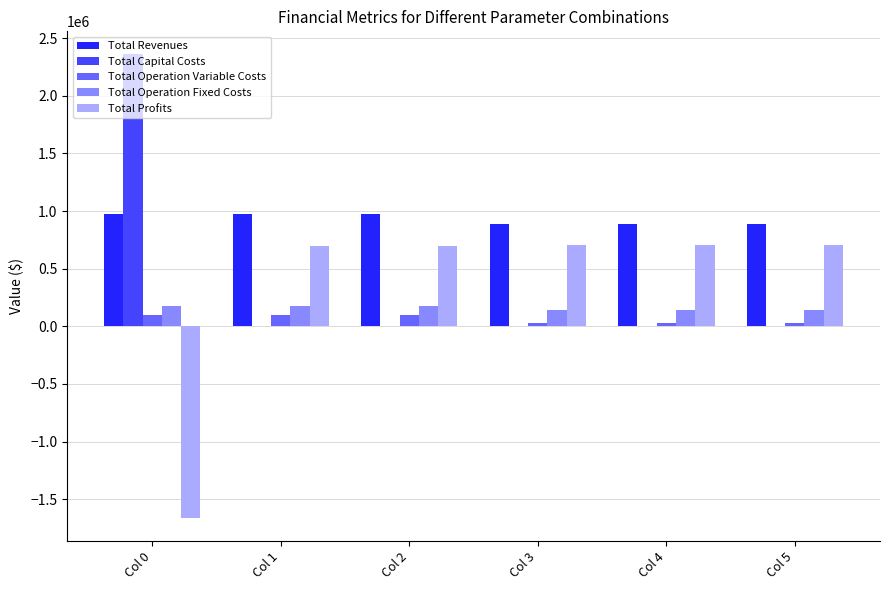

What is the average value of the Total Profits series?

311278.7